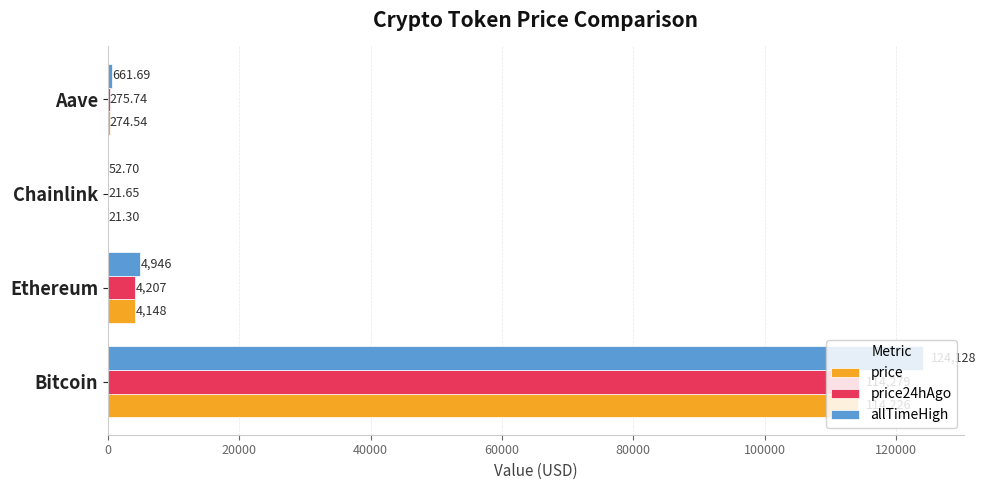

At which category does the chart reach its peak across all series?

Bitcoin